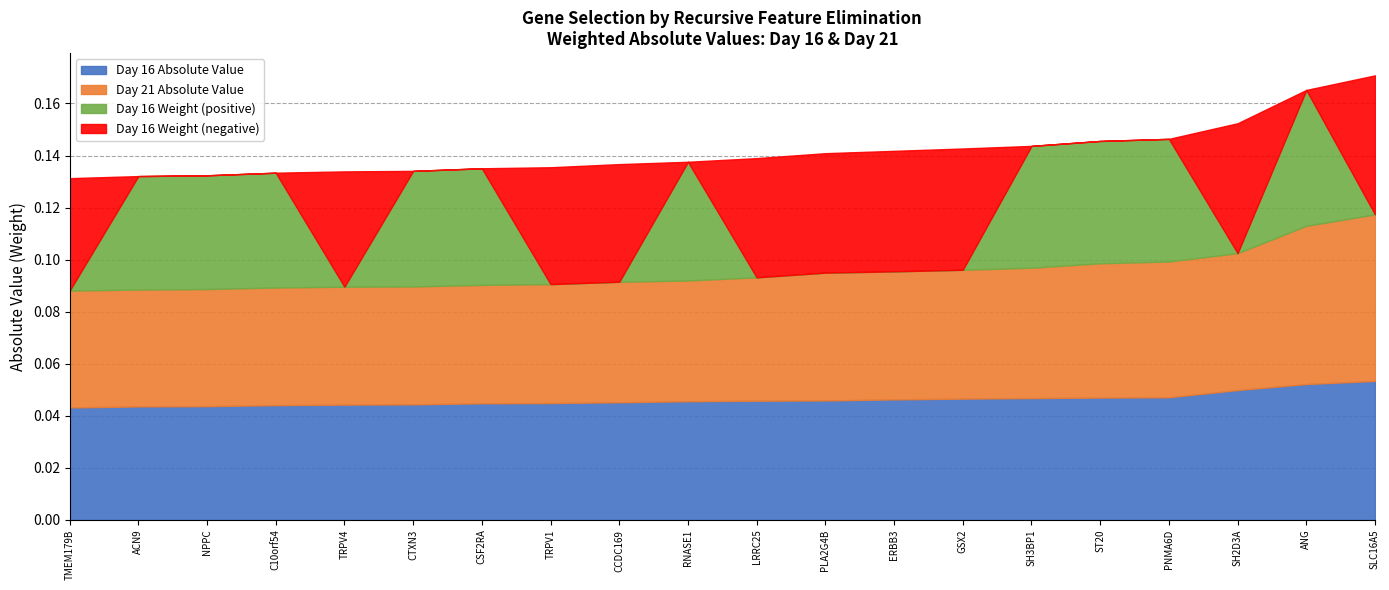

How many positive values does the Day 16 Weight (neg) series have?

10